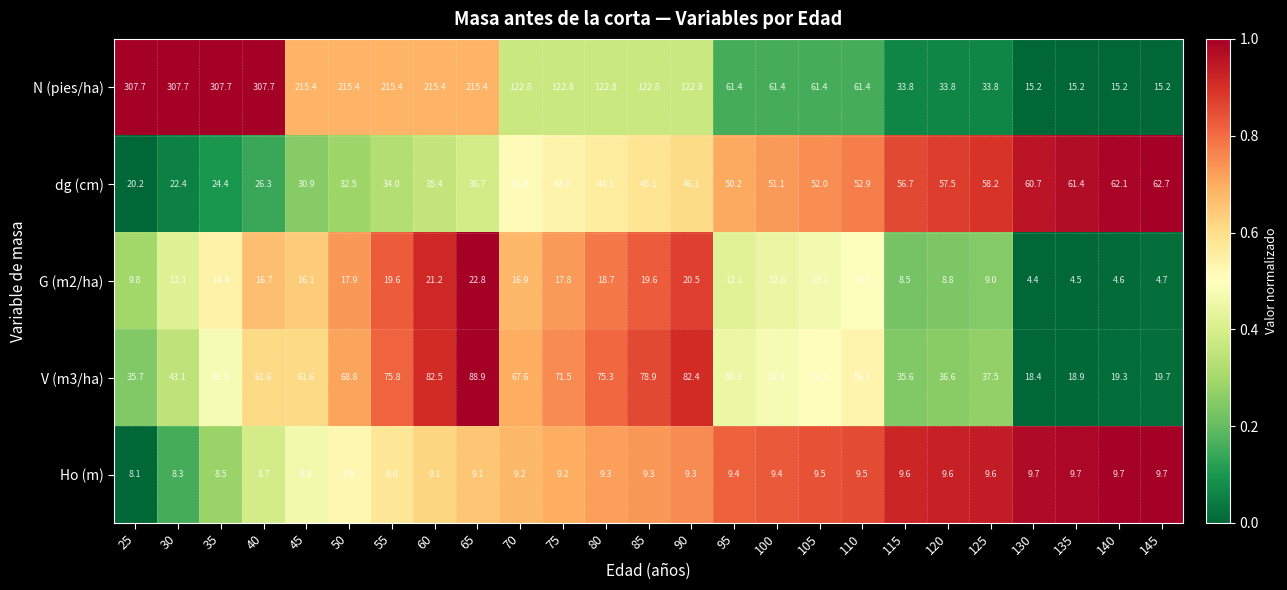

Which series changed the most between 40 and 45?

N (pies/ha)